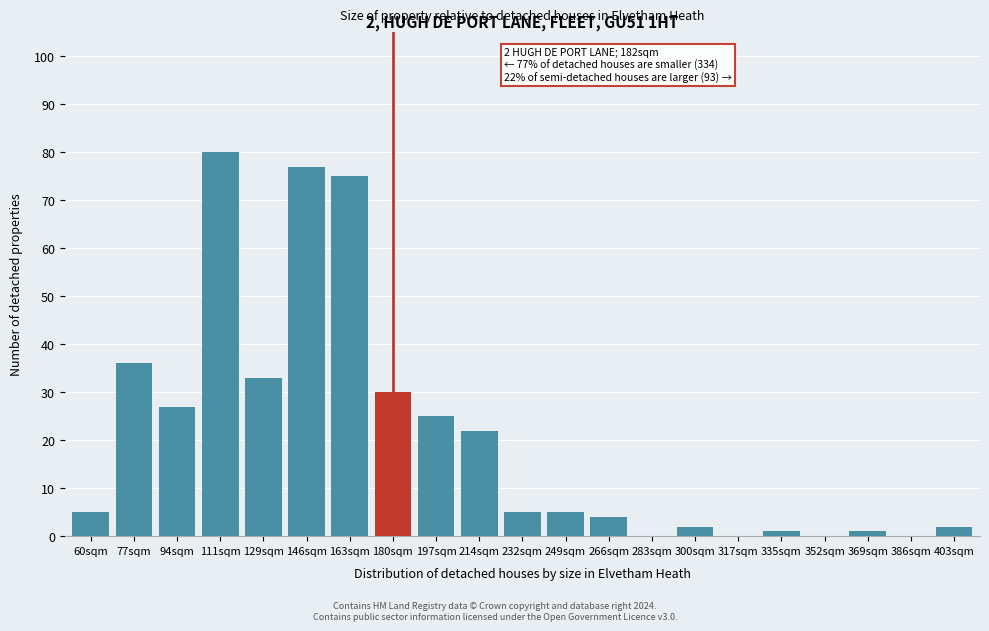

Reading left to right, list all the values displayed in this chart.

60sqm=5	77sqm=36	94sqm=27	111sqm=80	129sqm=33	146sqm=77	163sqm=75	180sqm=30	197sqm=25	214sqm=22	232sqm=5	249sqm=5	266sqm=4	283sqm=0	300sqm=2	317sqm=0	335sqm=1	352sqm=0	369sqm=1	386sqm=0	403sqm=2